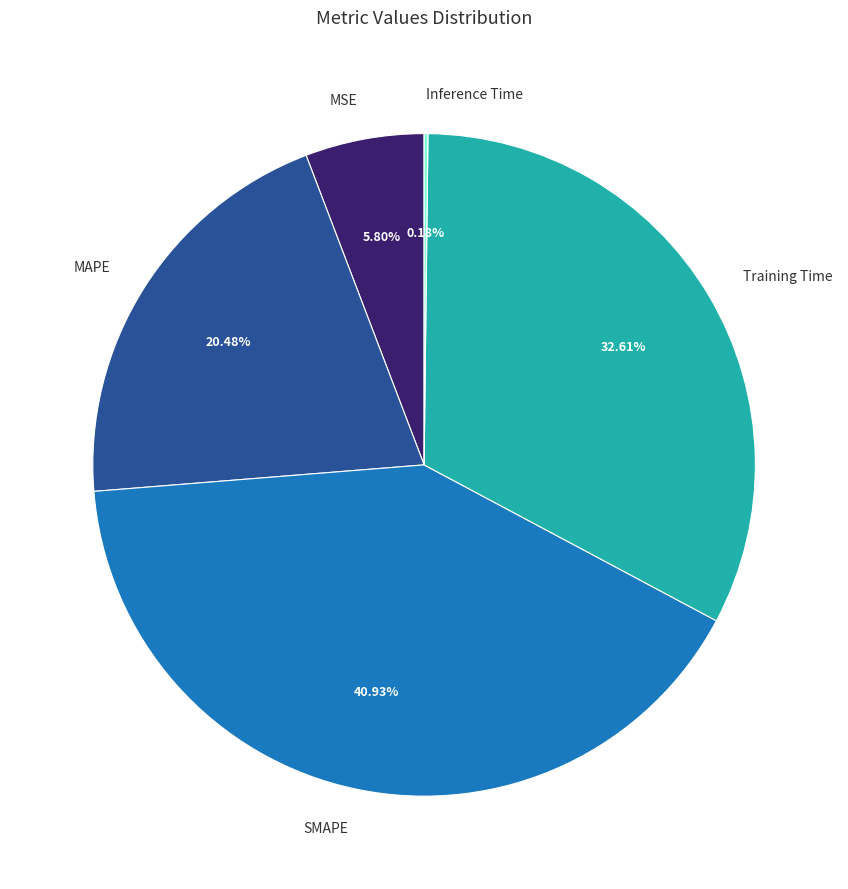

Does MSE represent more than half of the total?

No